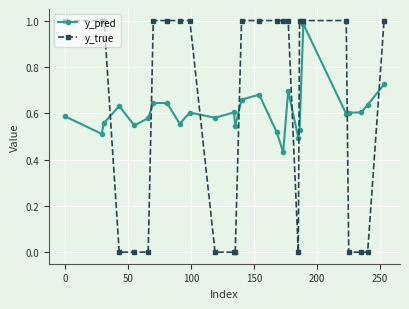

True or false: y_pred has more than 1 interior local peaks.

True